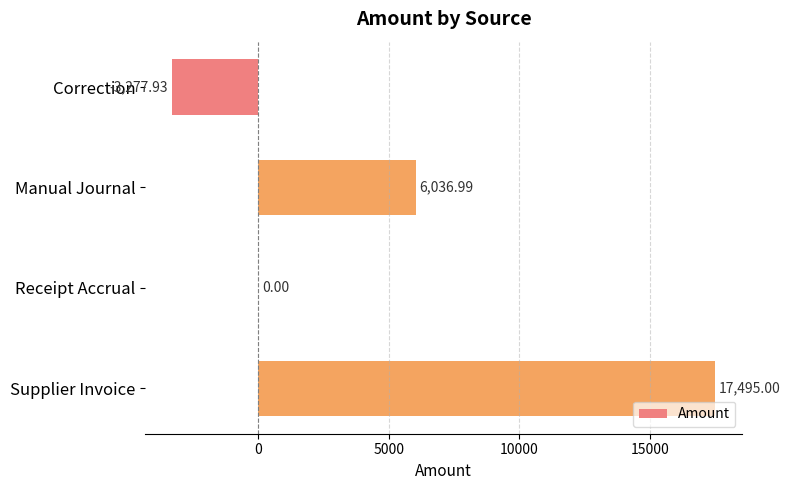

Are the bars horizontal?

Yes